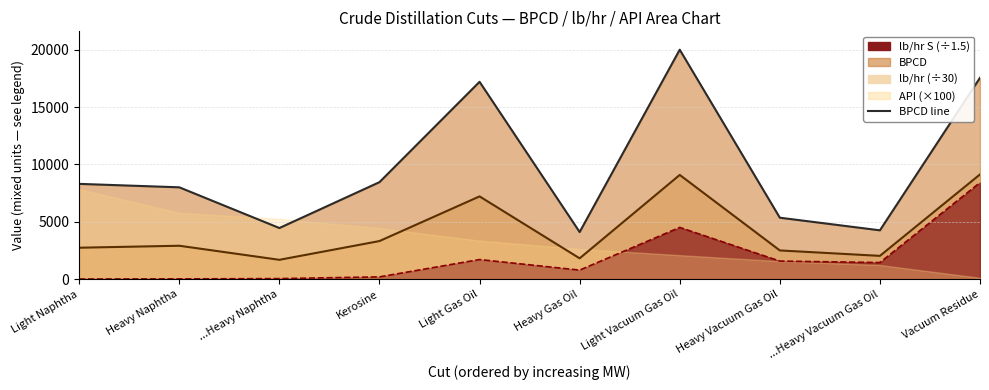

List the labels in order of value, largest first.

Light Vacuum Gas Oil, Vacuum Residue, Light Gas Oil, Kerosine, Light Naphtha, Heavy Naphtha, Heavy Vacuum Gas Oil, ...Heavy Naphtha, ...Heavy Vacuum Gas Oil, Heavy Gas Oil